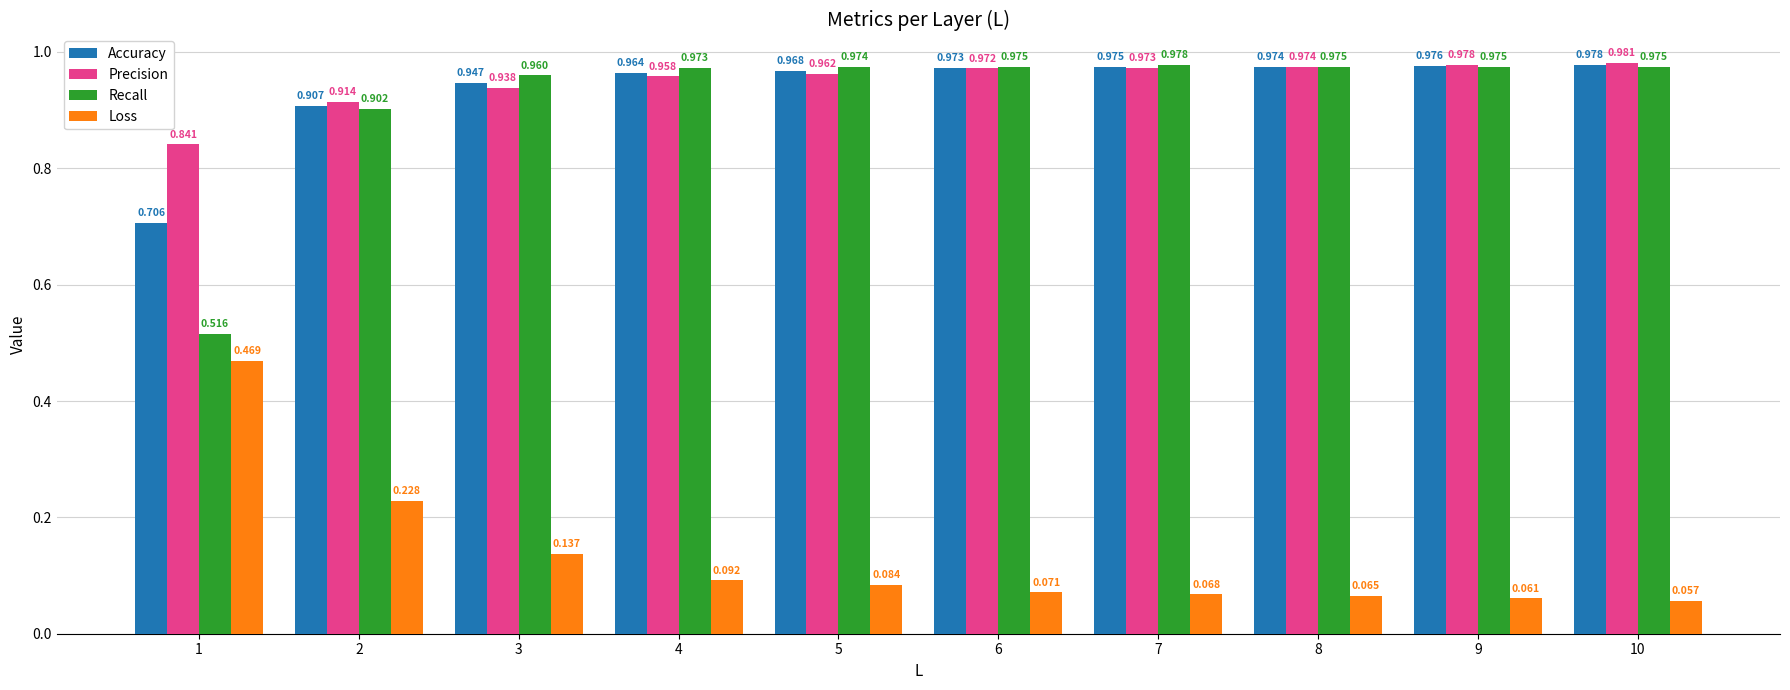

Which series has the largest total across all categories?

Precision